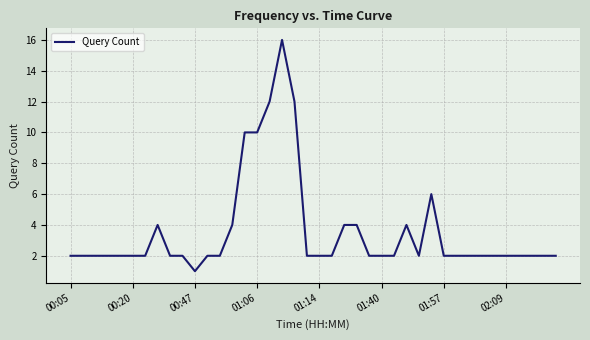

What is the greatest value displayed?

16